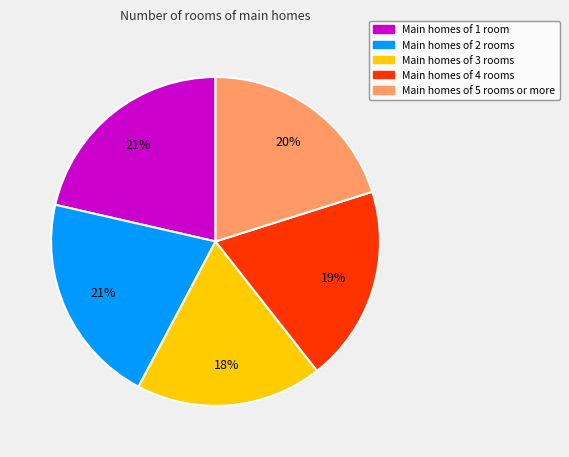

To the nearest percent, what is the difference between the largest and smallest slice percentages?

3%